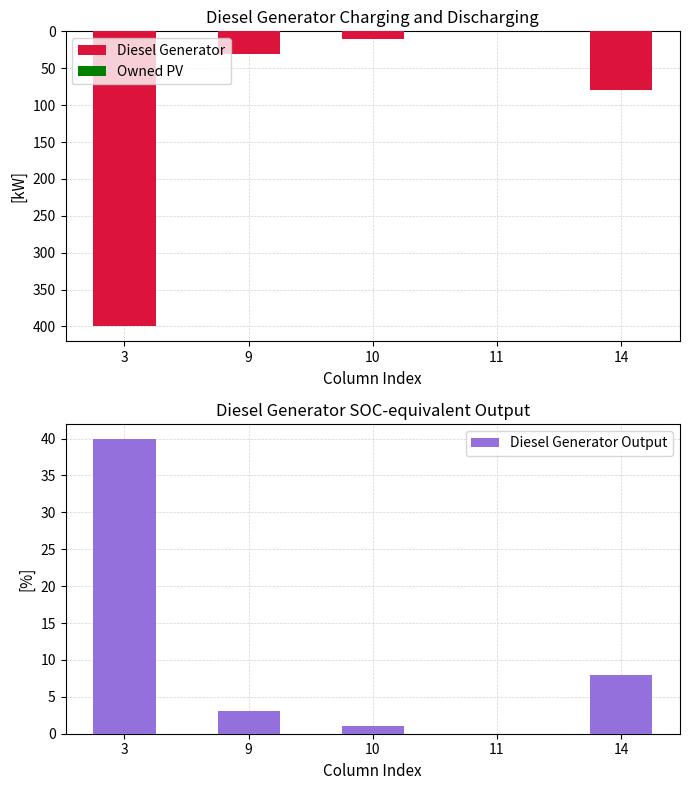

Reading left to right, what are all the values shown in this chart?

Diesel Generator: 400.0	31.0	11.0	0.0	80.0
Owned PV: 0.0	0.0	0.0	0.0	0.0
Diesel Generator Output: 40.0	3.1	1.1	0.0	8.0